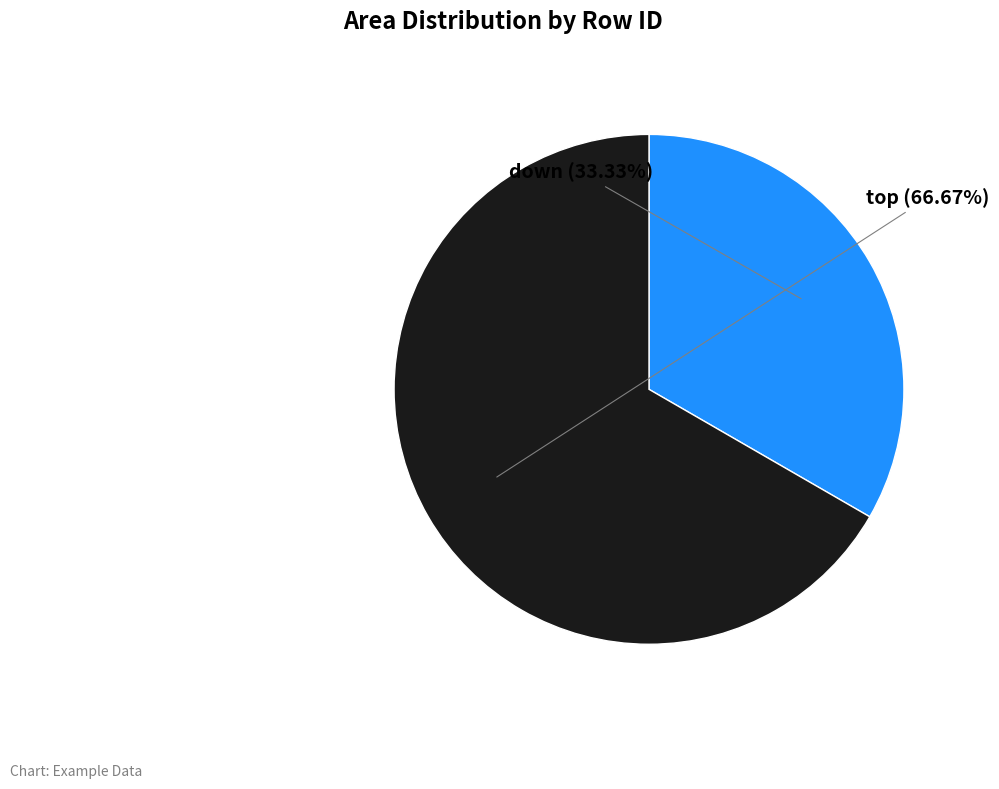

To the nearest percent, what is the average slice percentage?

50%